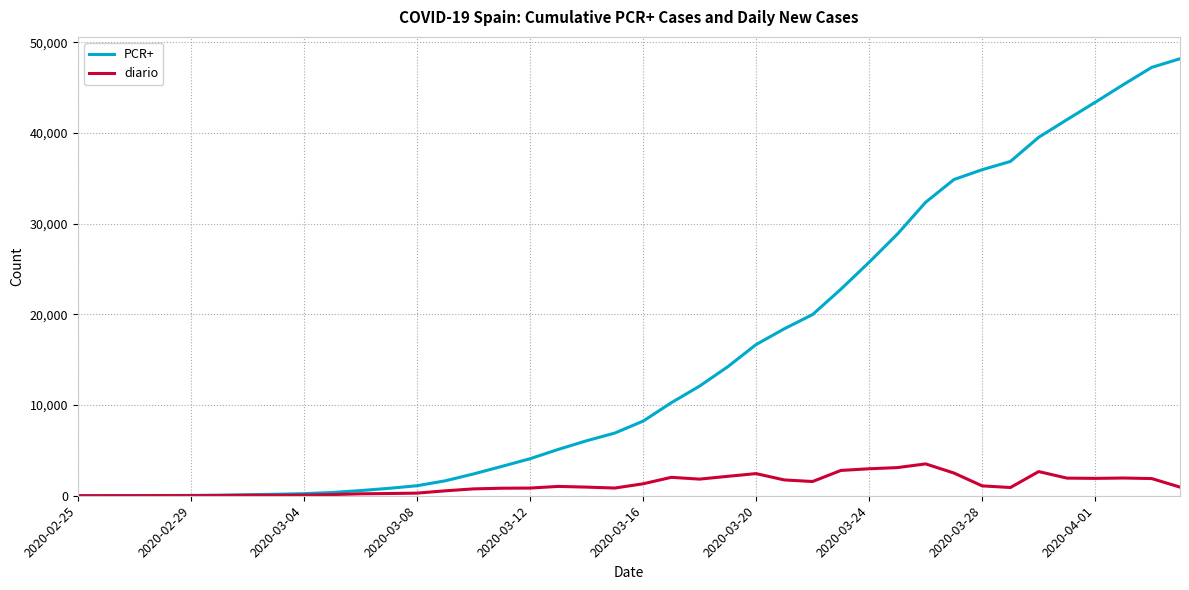

Rank the series by their maximum value, from lowest to highest.

diario, PCR+